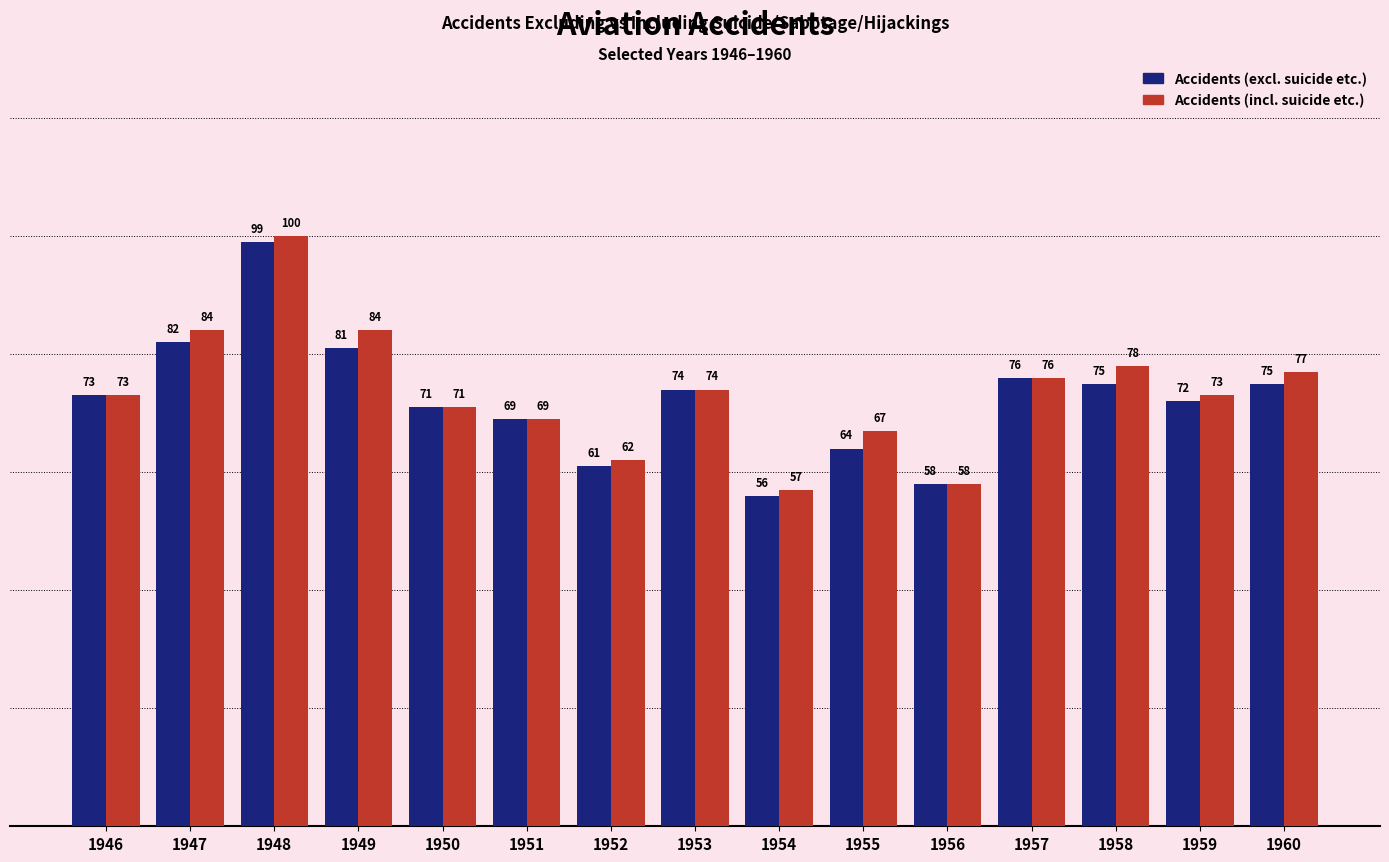

What is the sum of all Accidents (incl. suicide etc.) values?

1103